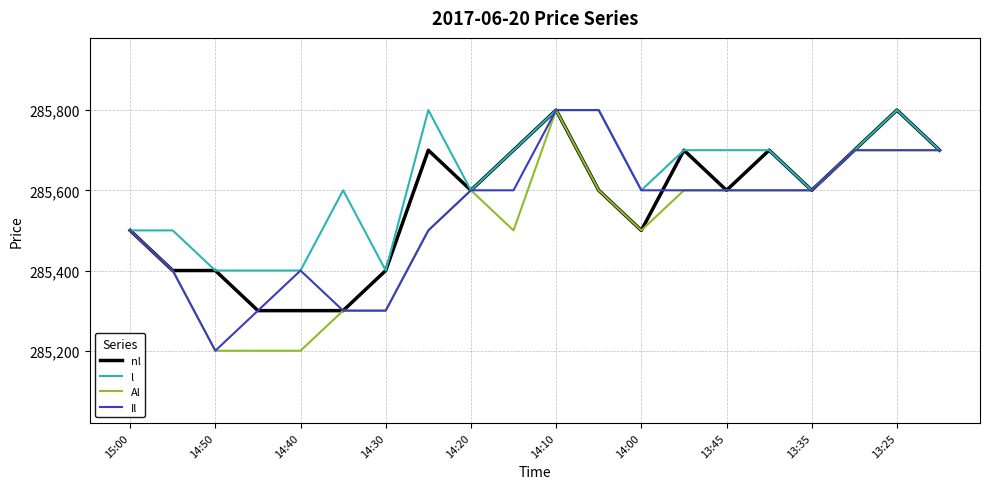

What is the highest value of the l series?

285800